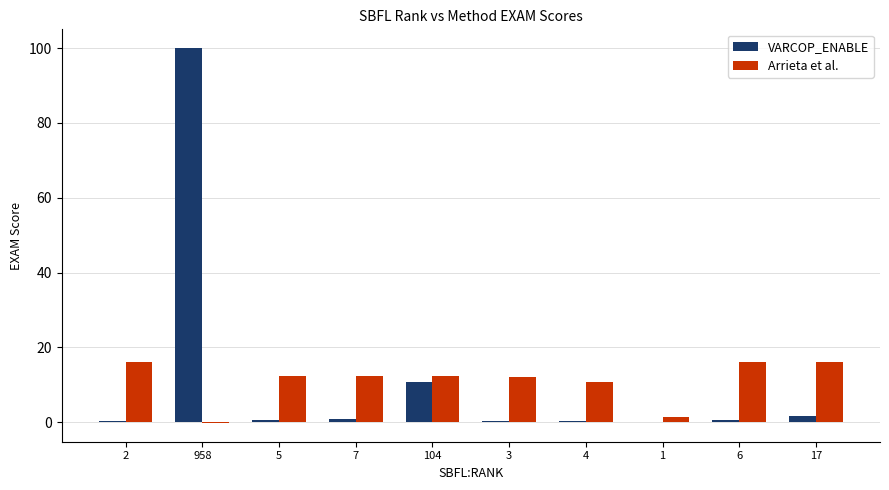

Between 958 and 7, which series saw the biggest shift?

VARCOP_ENABLE